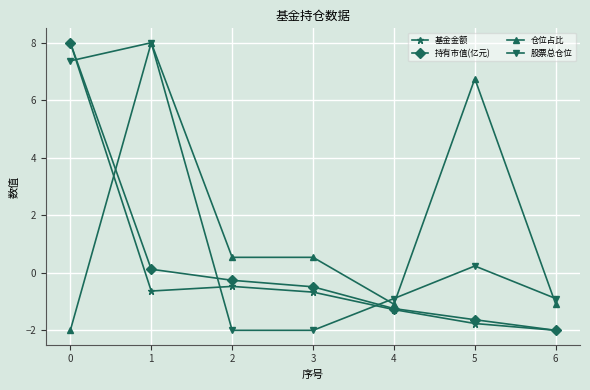

How many lines are shown in the chart?

4